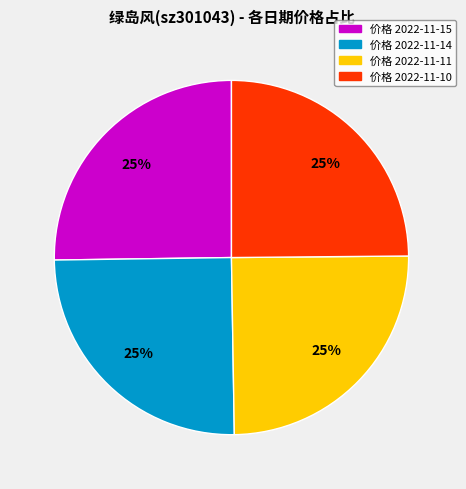

How many slices are in this pie chart?

4